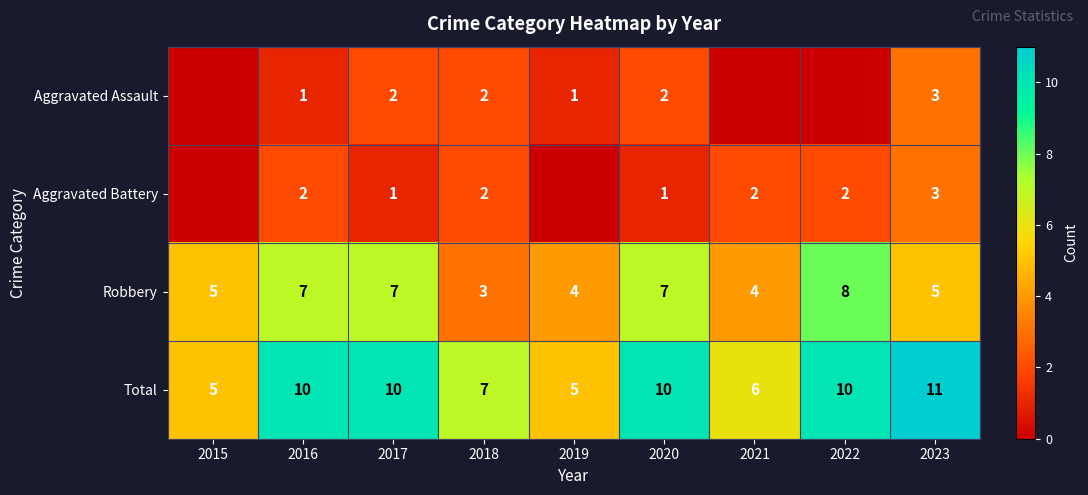

What is the spread (max minus min) of values at 2019?

5